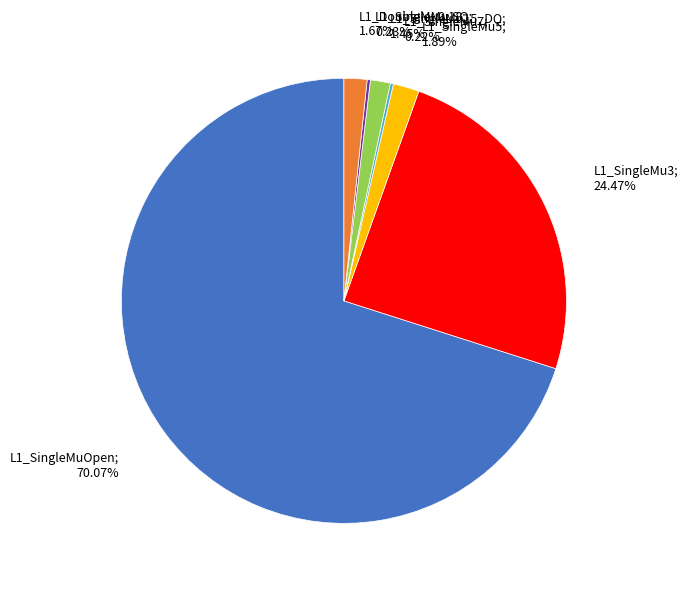

Does any single category account for the majority?

Yes